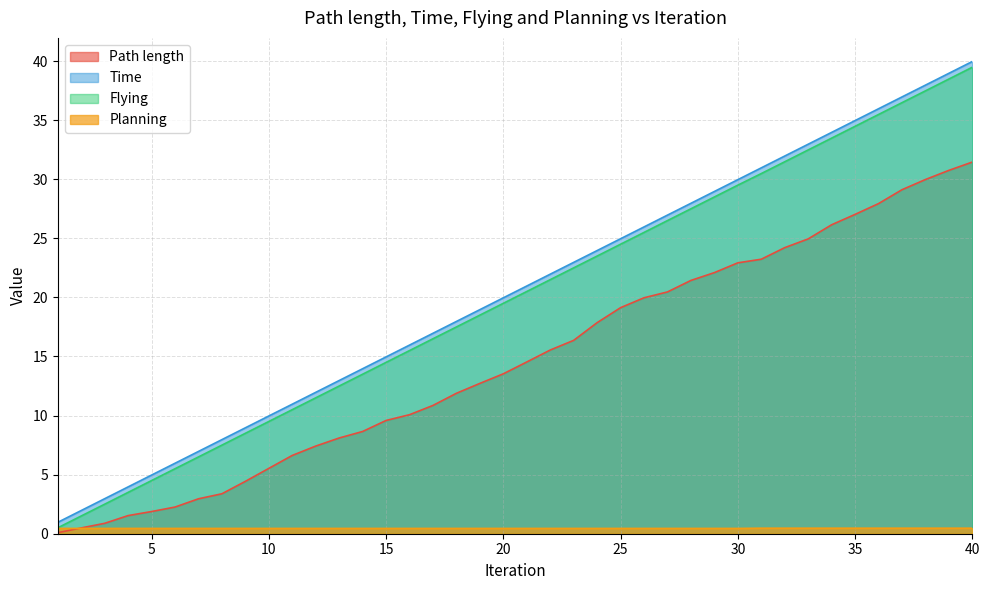

True or false: Flying and Planning intersect in this chart.

False